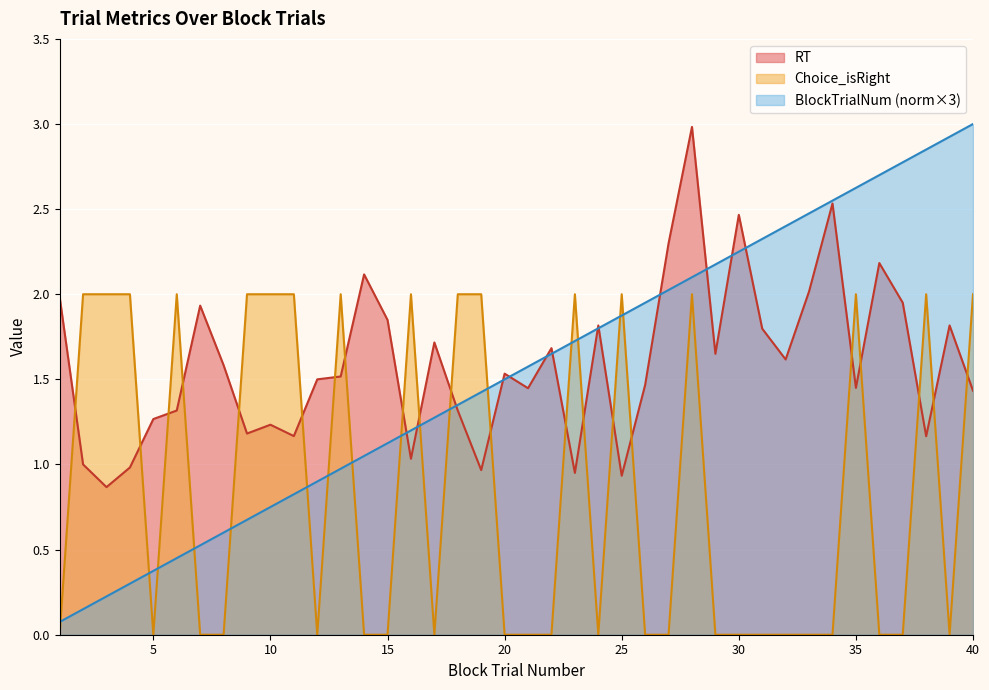

How many lines are shown in the chart?

3